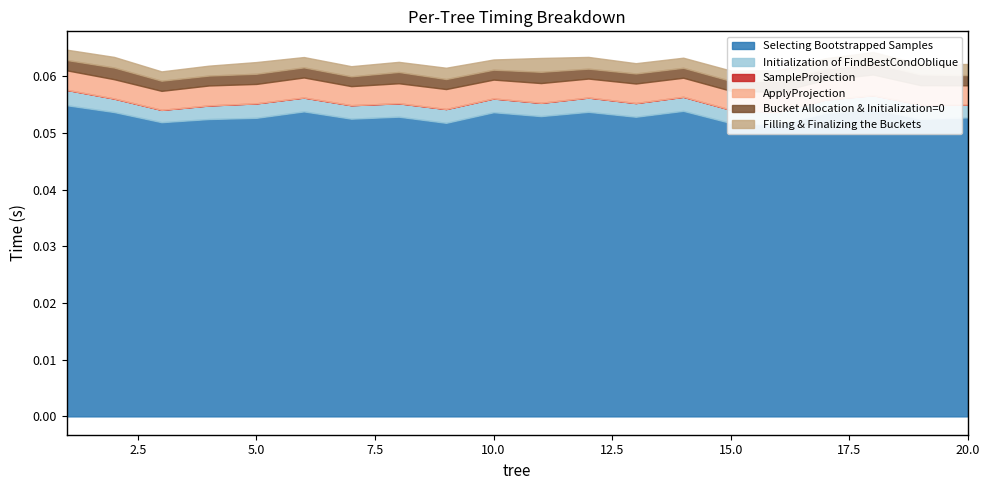

Which series has the widest spread of values?

Selecting Bootstrapped Samples